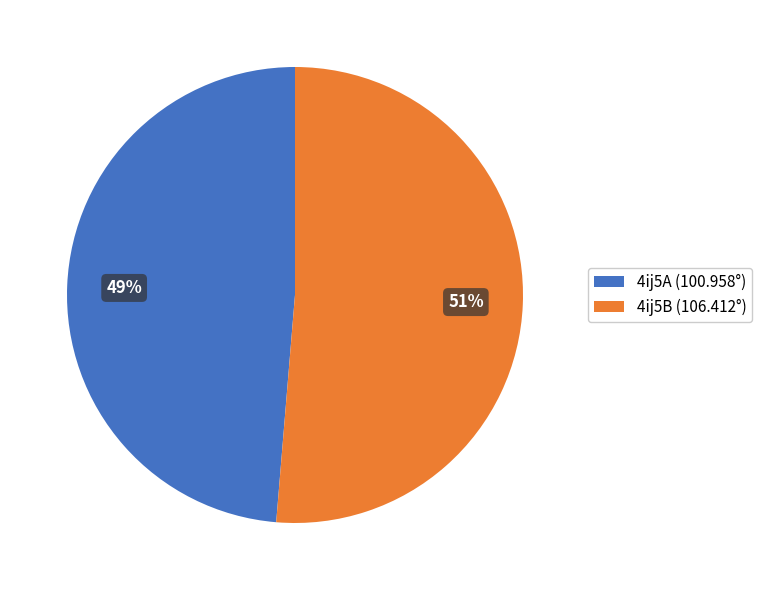

How many segments does this pie chart have?

2